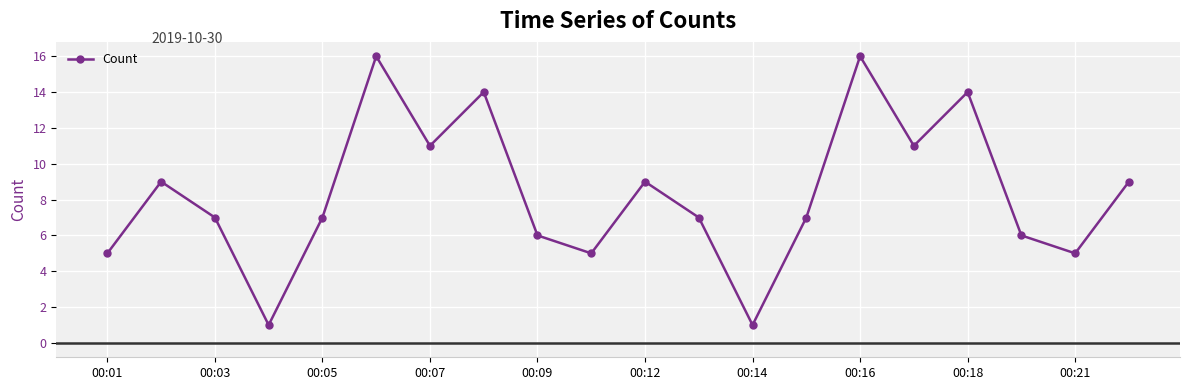

How many points are higher than both their immediate neighbors (excluding endpoints)?

6